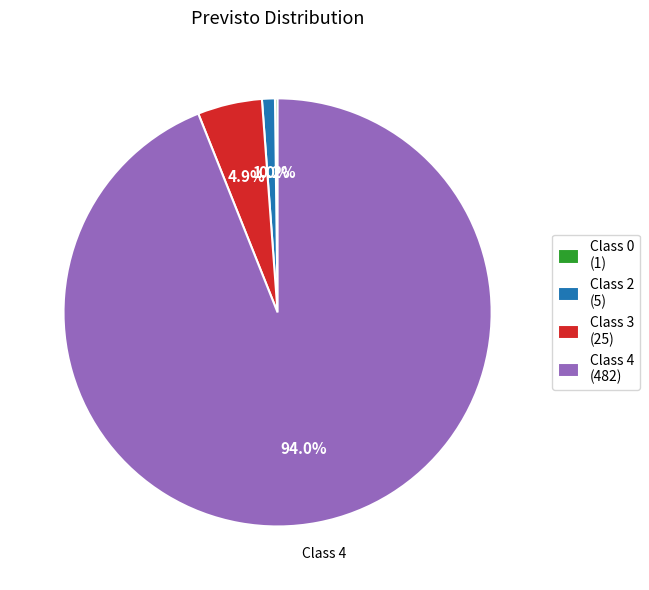

Which category has the biggest portion of the pie?

Class 4 (482)